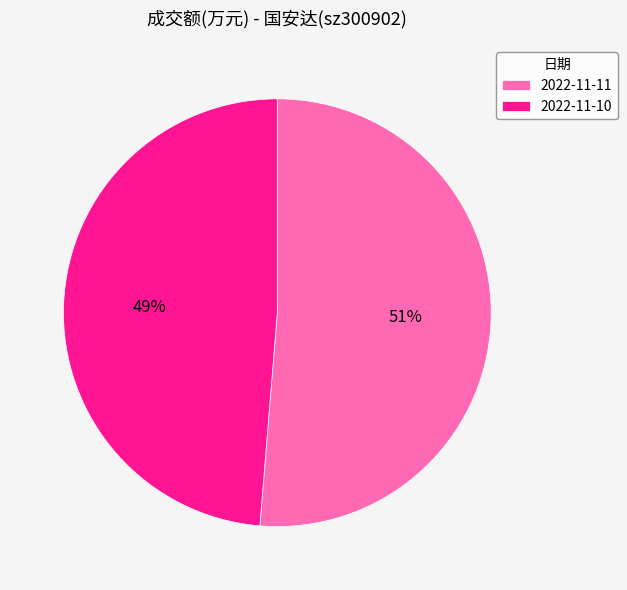

Which has a higher value, 2022-11-11 or 2022-11-10?

2022-11-11